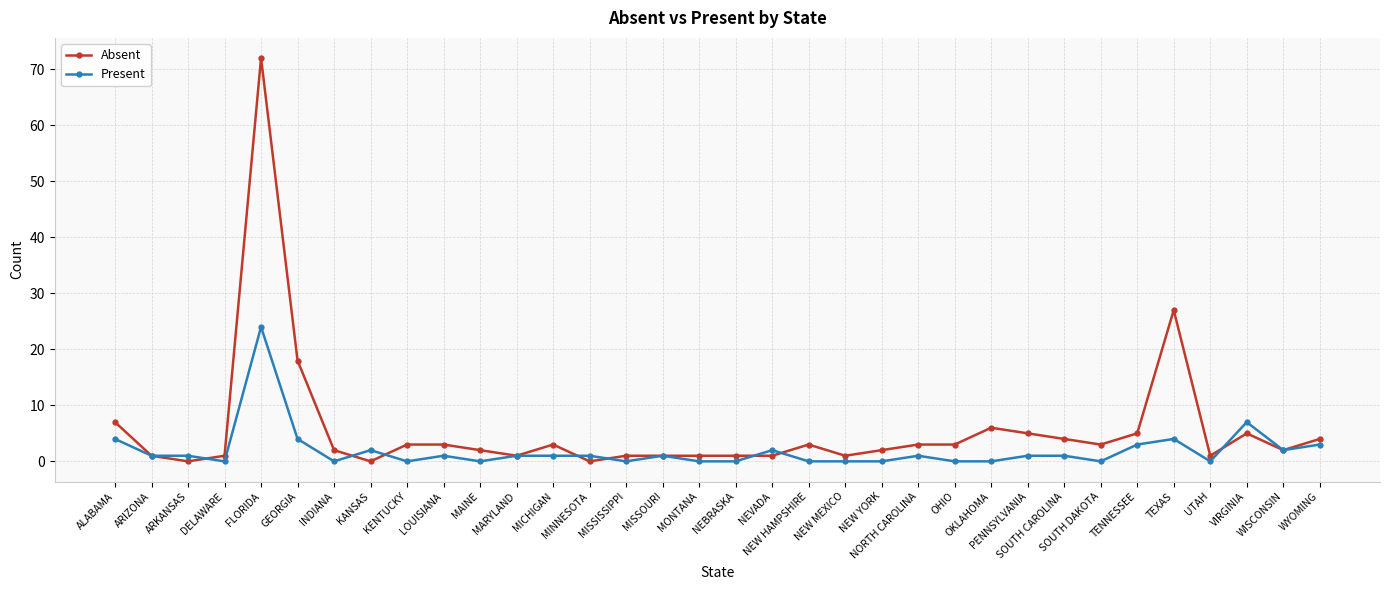

List the series in order of their peak value, highest first.

Absent, Present